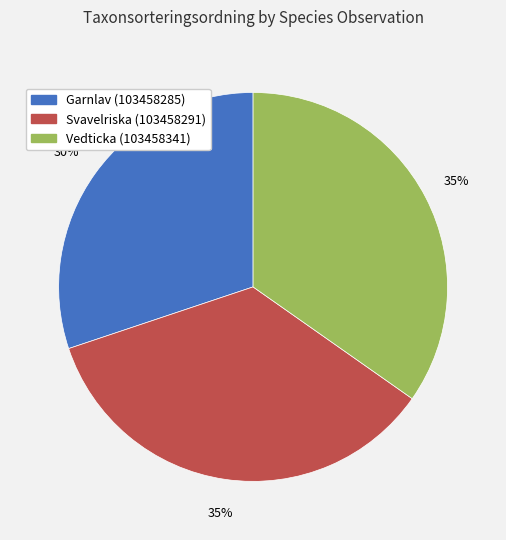

Combined, do Garnlav (103458285) and Vedticka (103458341) account for over 50%?

Yes